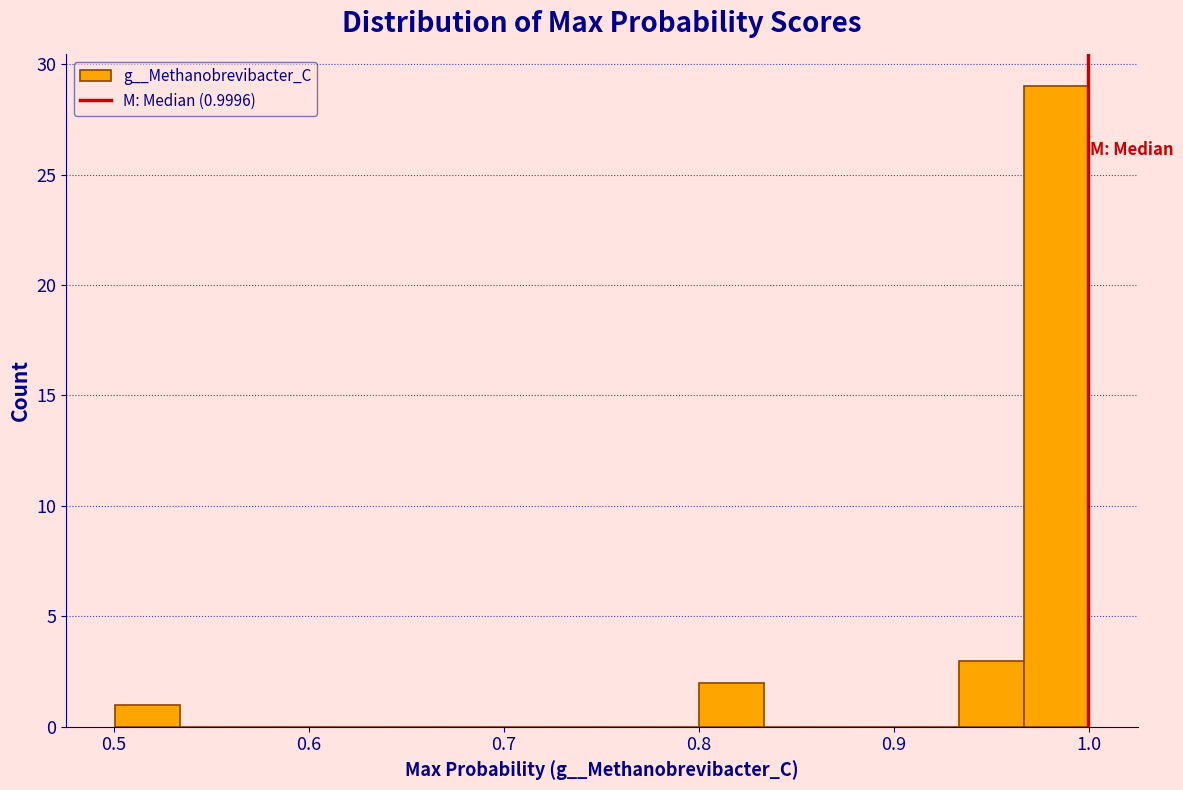

Read against the x-axis, roughly where is the centre of the tallest bar?

0.98